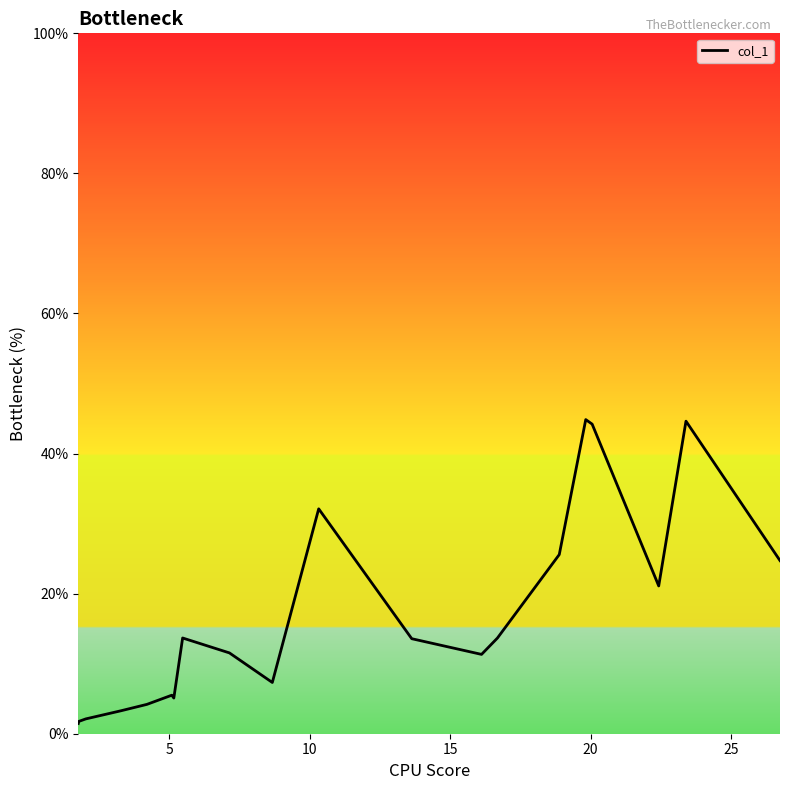

How many lines are shown in the chart?

1